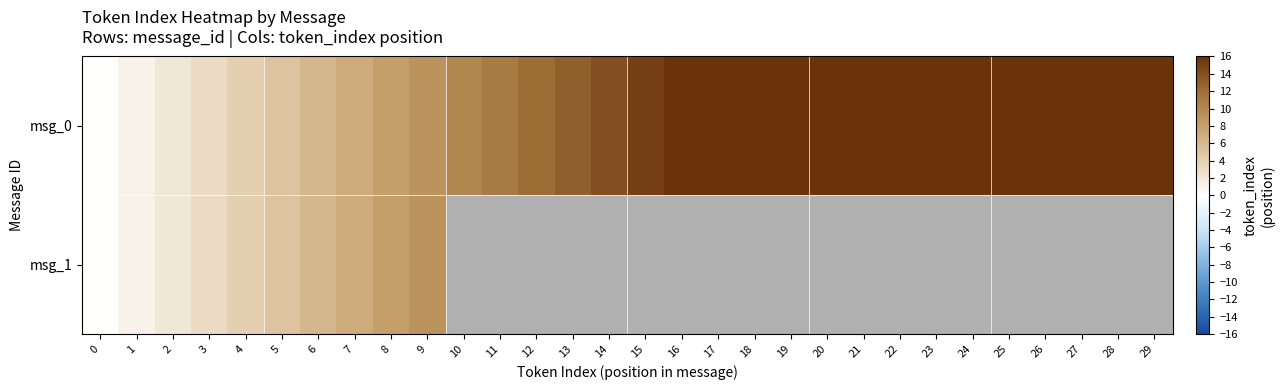

At which label is msg_0 closest to 14?

14